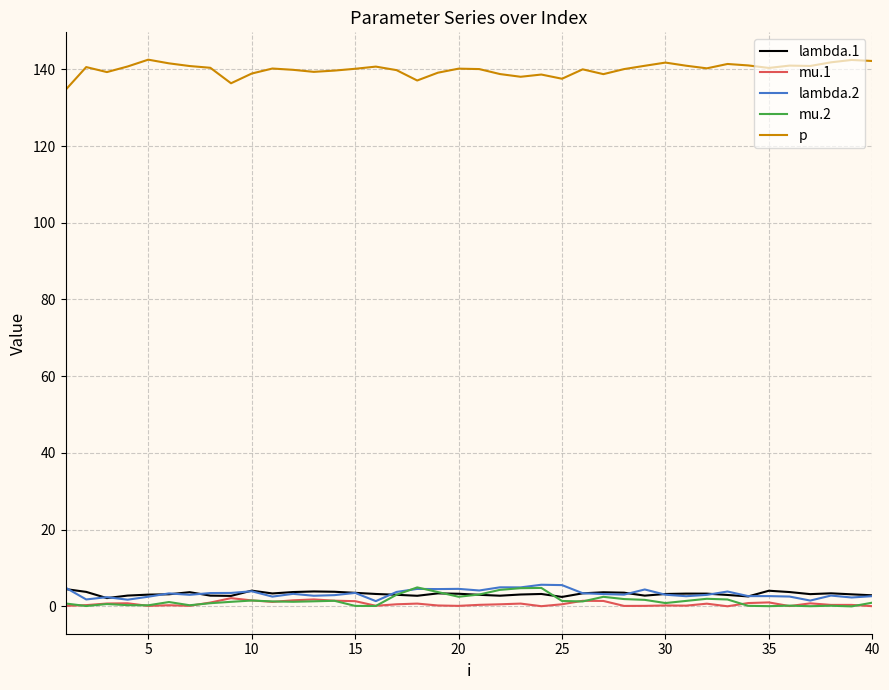

How many lines are shown in the chart?

5